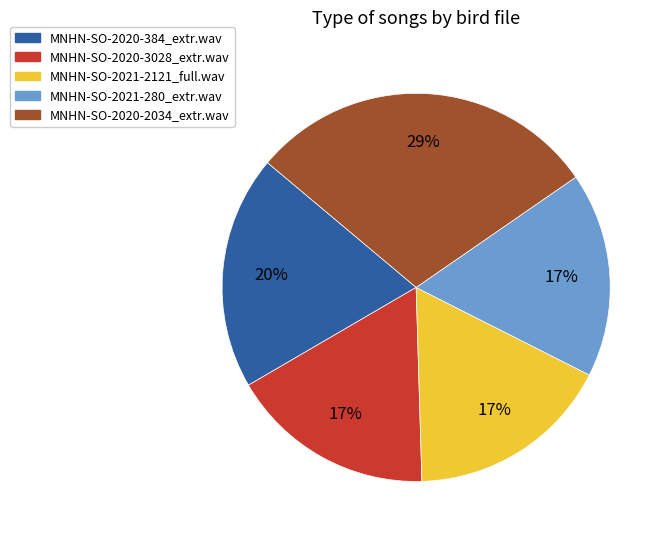

To the nearest percent, what is the combined percentage of MNHN-SO-2020-384_extr.wav and MNHN-SO-2020-3028_extr.wav?

37%